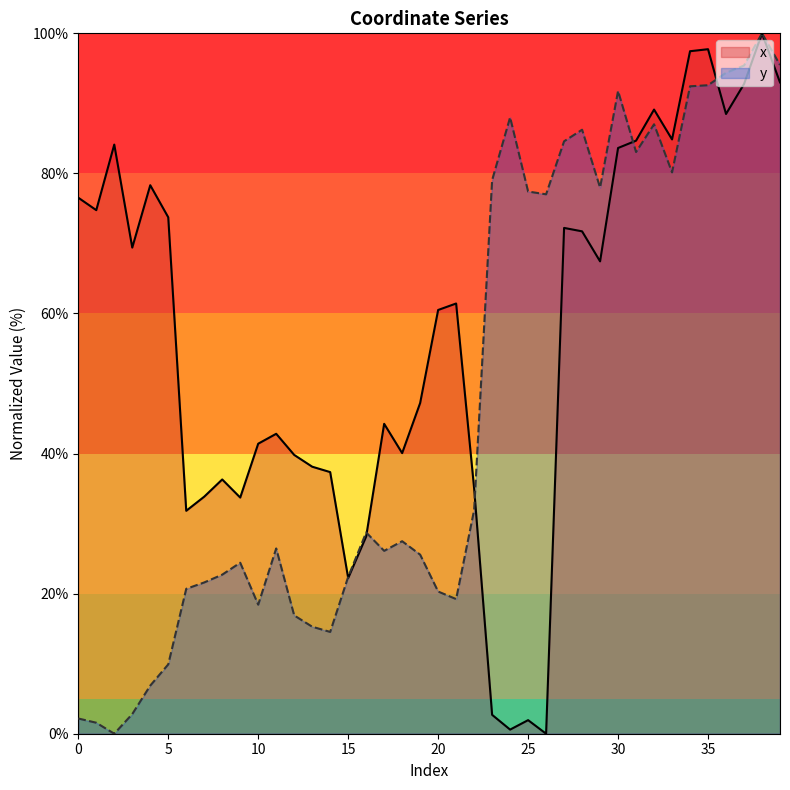

True or false: x has a value of 41.4 at 10.

True